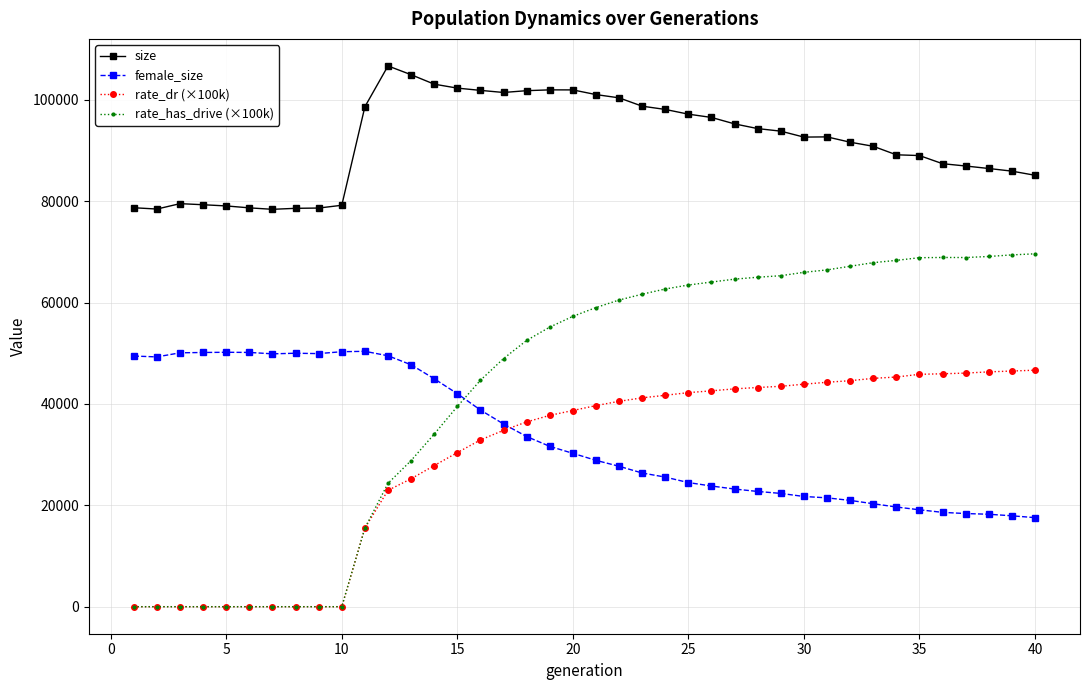

Which series has the largest range (max minus min)?

rate_has_drive (×100k)